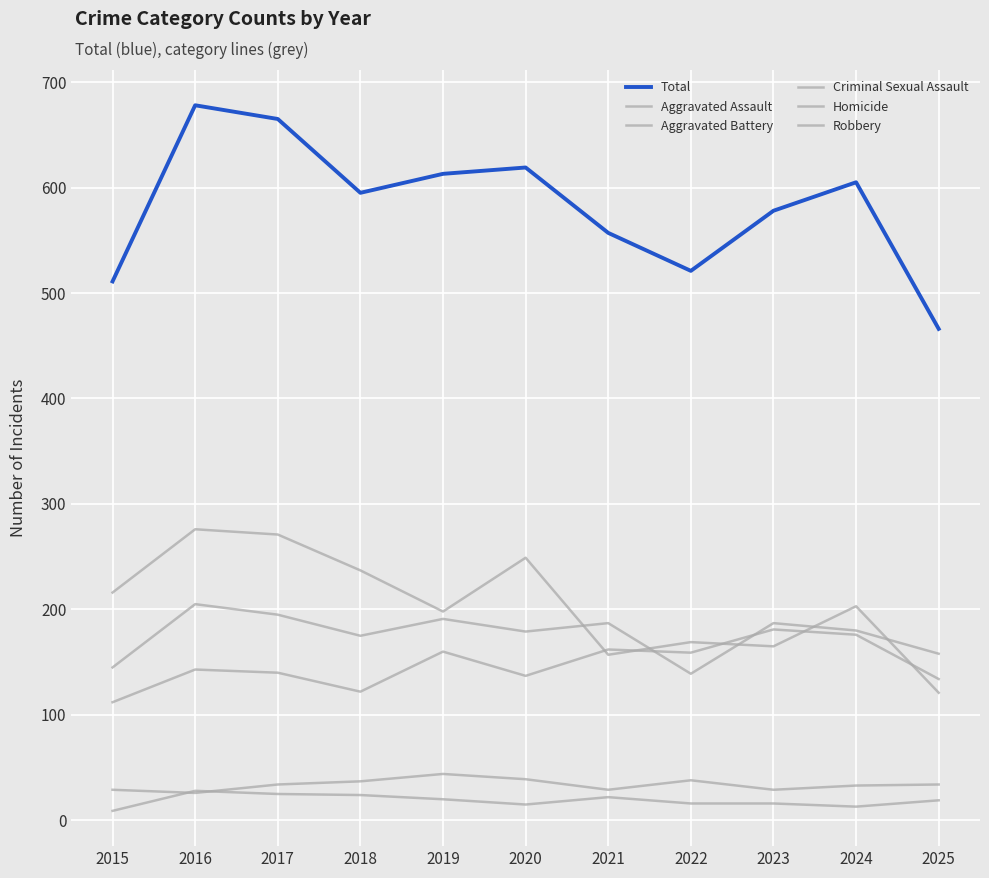

Rank the series at 2015 from lowest to highest value.

Homicide, Criminal Sexual Assault, Aggravated Assault, Aggravated Battery, Robbery, Total